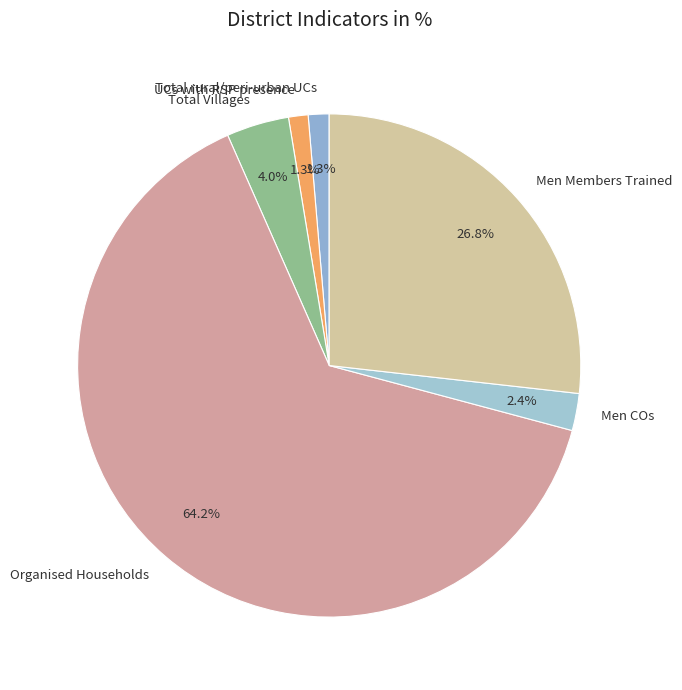

Does Organised Households account for over 50% of the chart?

Yes